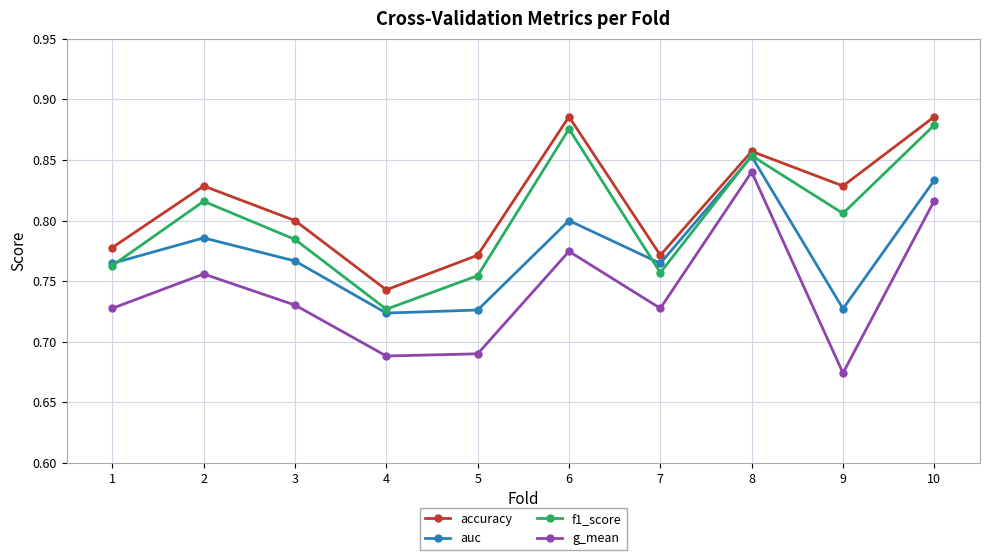

In accuracy, how many points are lower than both neighbors (excluding endpoints)?

3